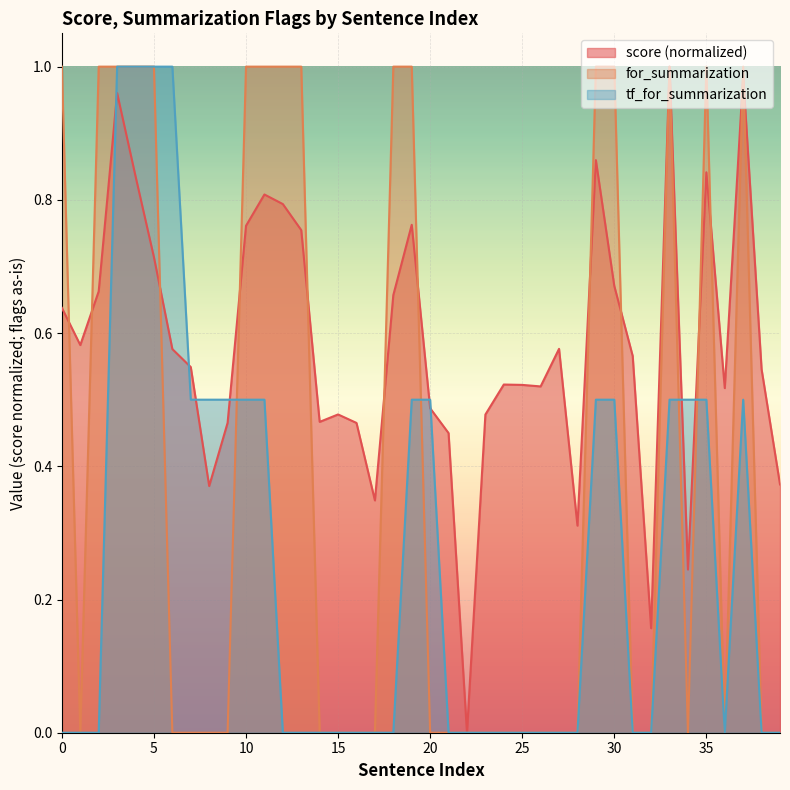

Which series ends up on top after the final intersection of for_summarization and tf_for_summarization?

for_summarization